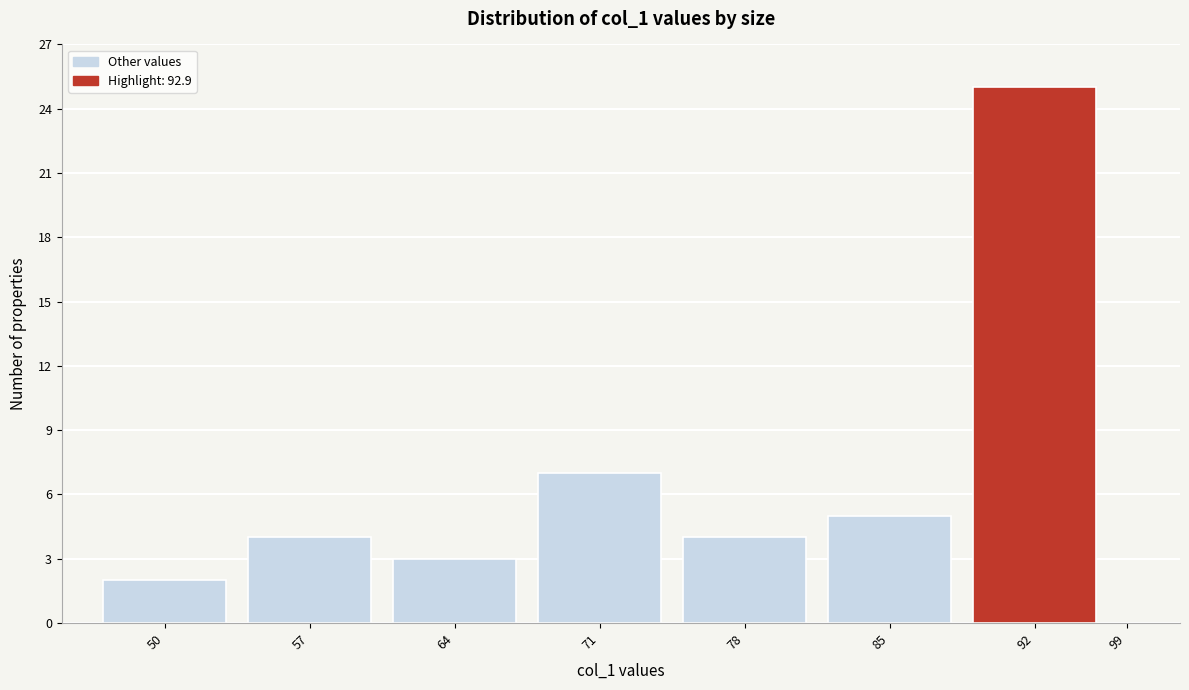

Reading left to right, transcribe all the data shown in this chart.

50=2	57=4	64=3	71=7	78=4	85=5	92=25	99=0